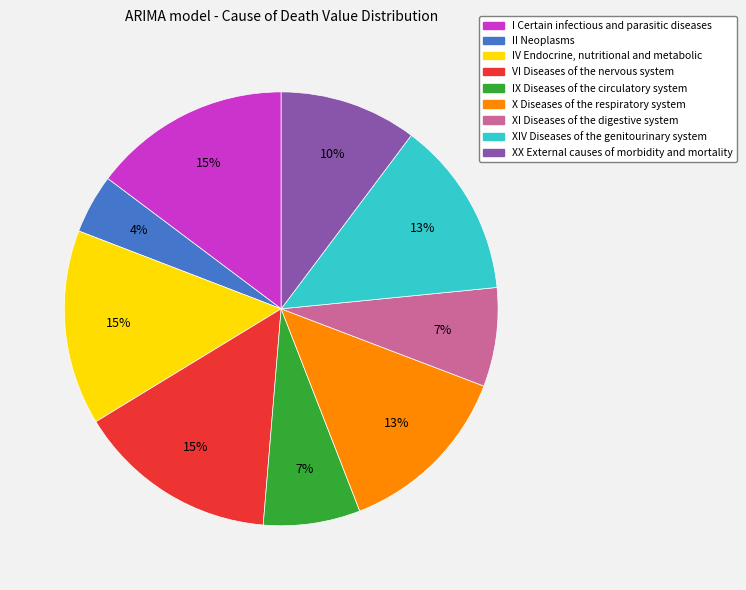

Does II Neoplasms account for over 50% of the chart?

No